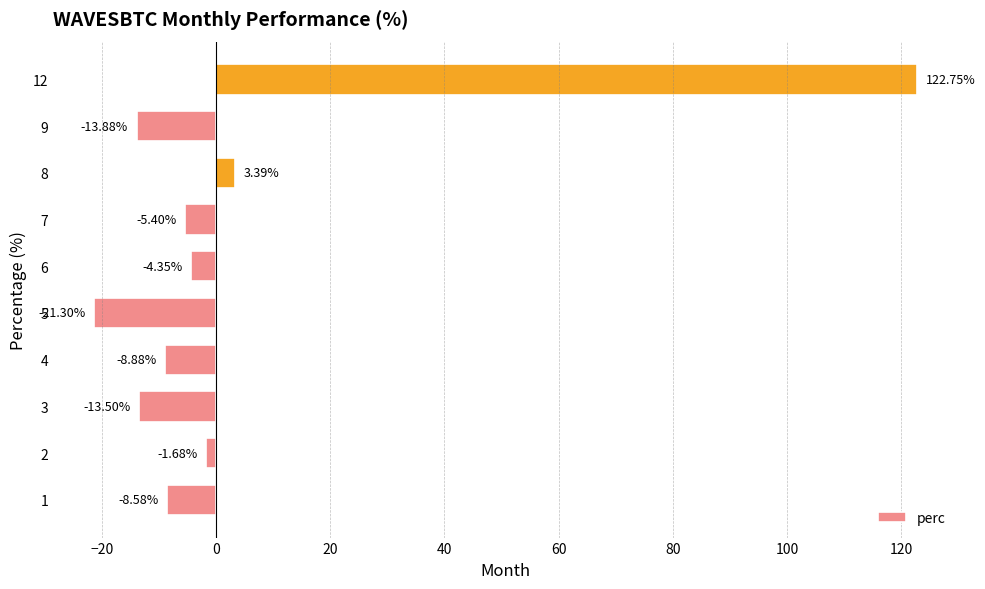

What is the average value?

4.9